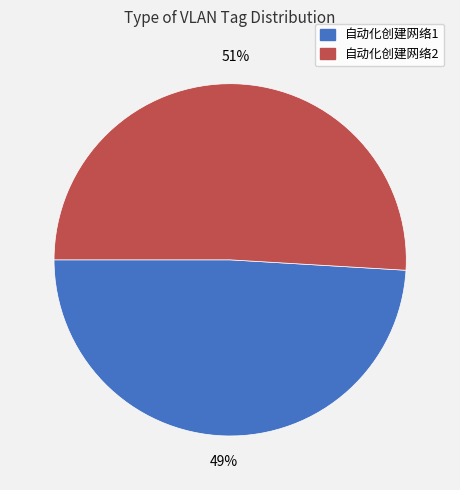

What is the smallest slice in the pie chart?

自动化创建网络1